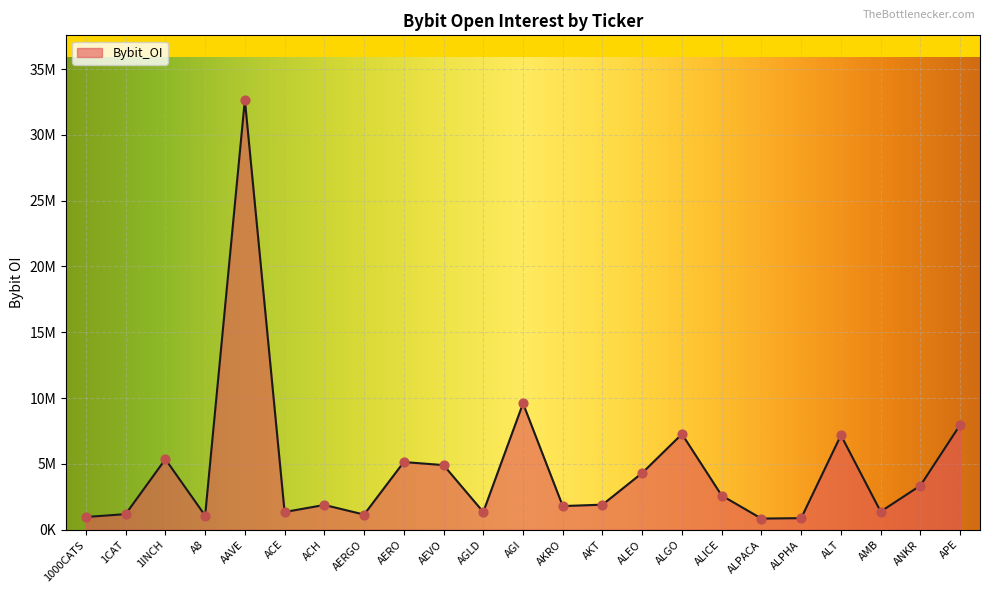

Between APE and ALGO, which is larger?

APE